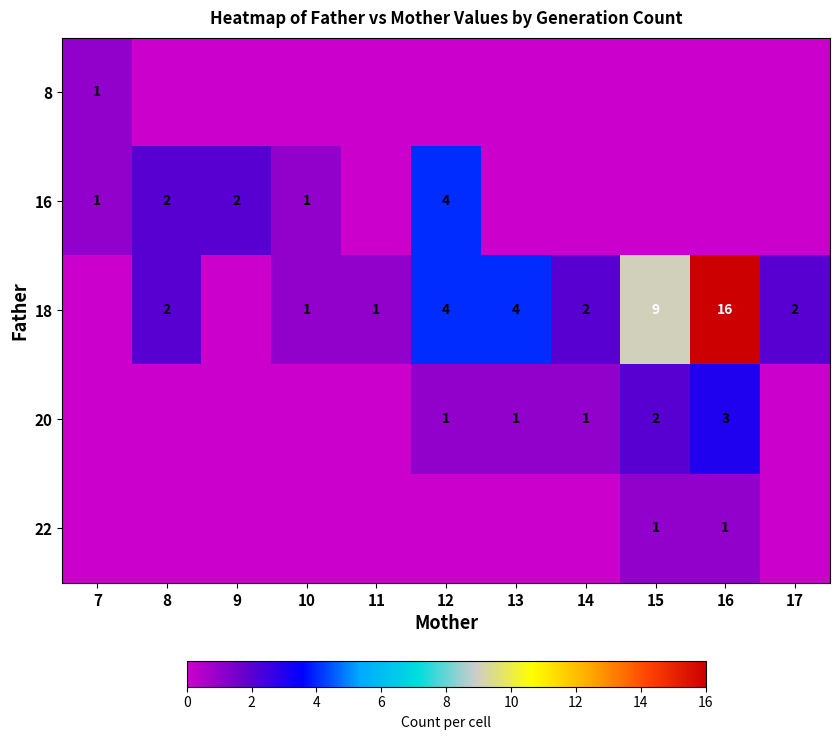

Is the value of 18 at 13 greater than the value of 8 at 7?

Yes